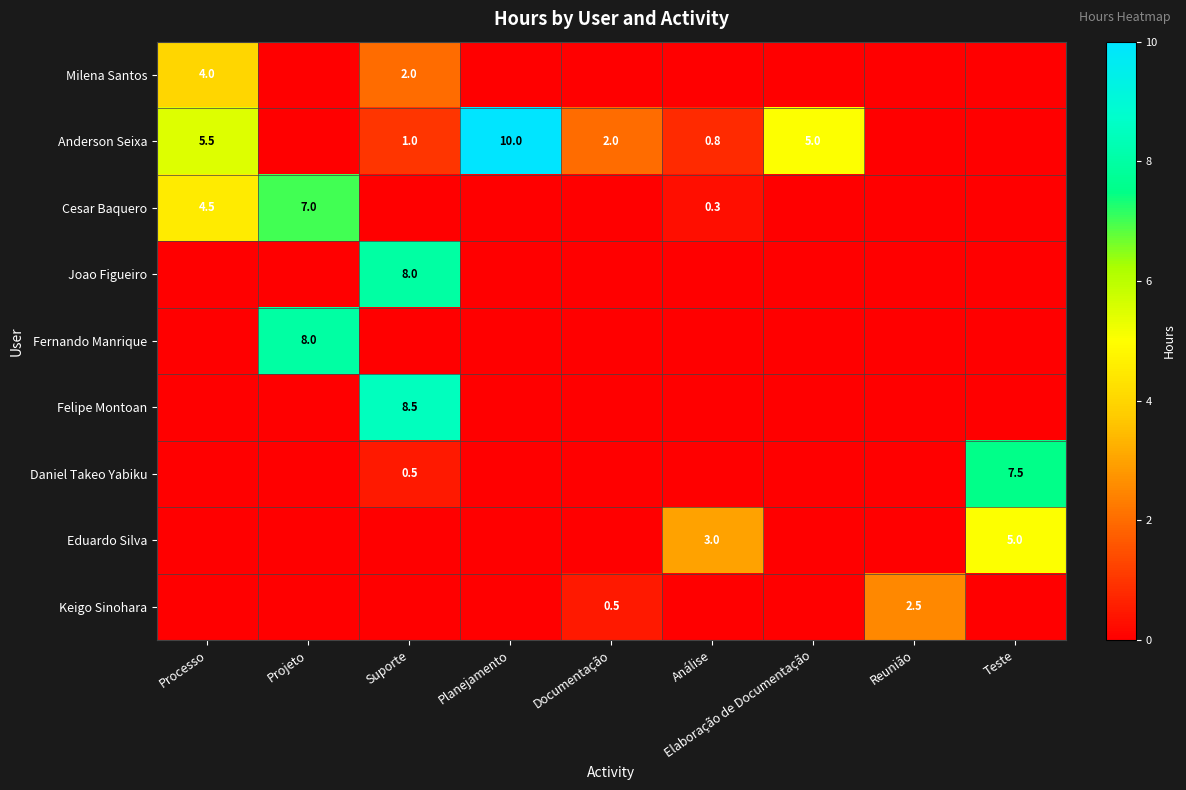

The Felipe Montoan series shows 13.2 at Suporte. True or false?

False